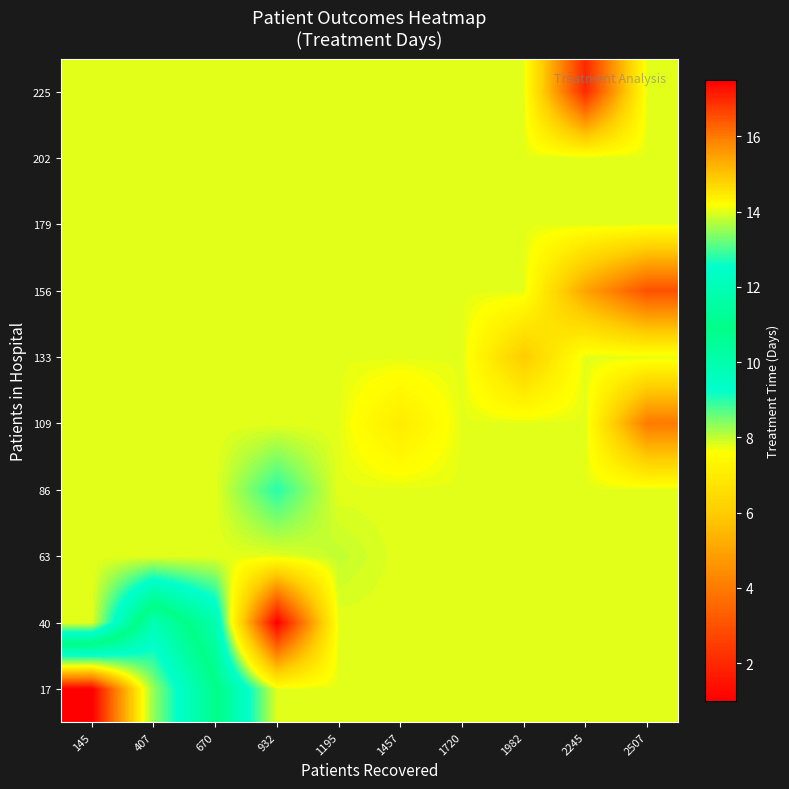

At which category does the chart reach its minimum across all series?

932